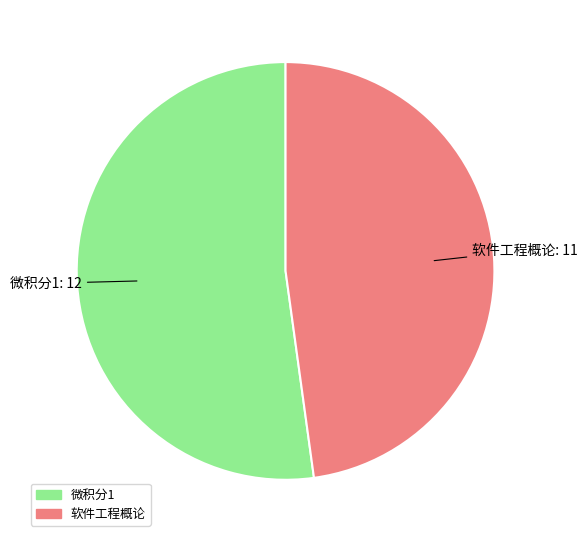

Which has a higher value, 软件工程概论 or 微积分1?

微积分1